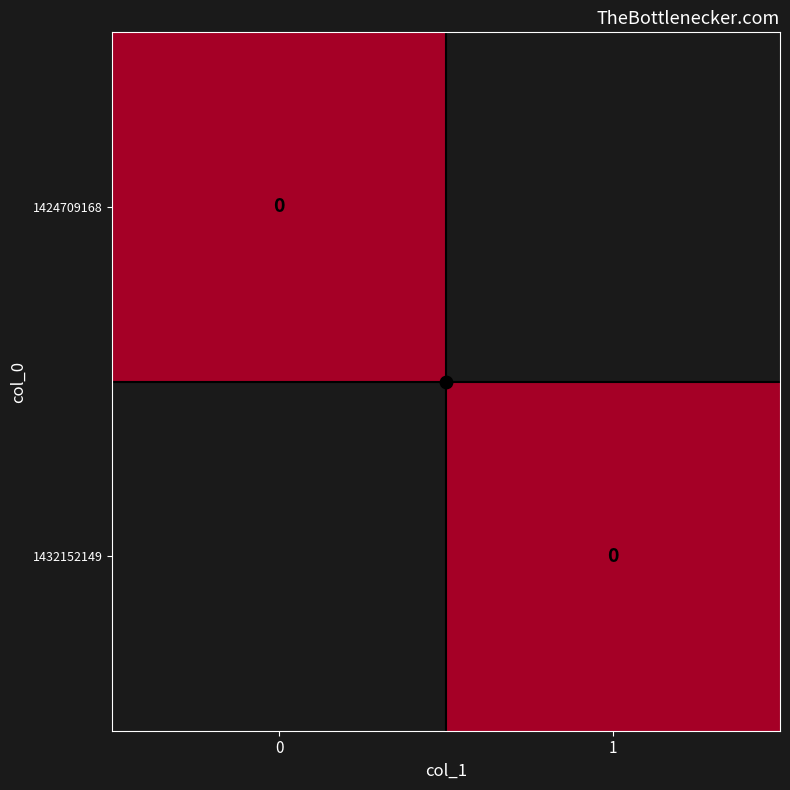

List the series in order of their peak value, highest first.

1432152149, 1424709168